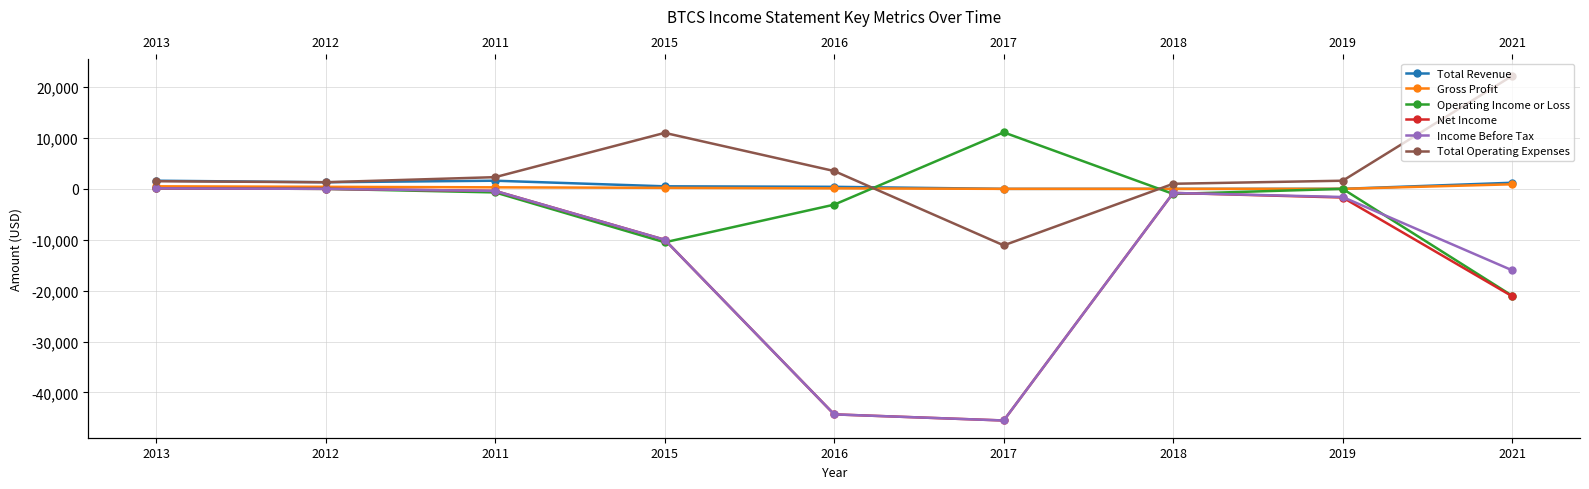

Rank the series by their maximum value, from highest to lowest.

Total Operating Expenses, Operating Income or Loss, Total Revenue, Gross Profit, Net Income, Income Before Tax